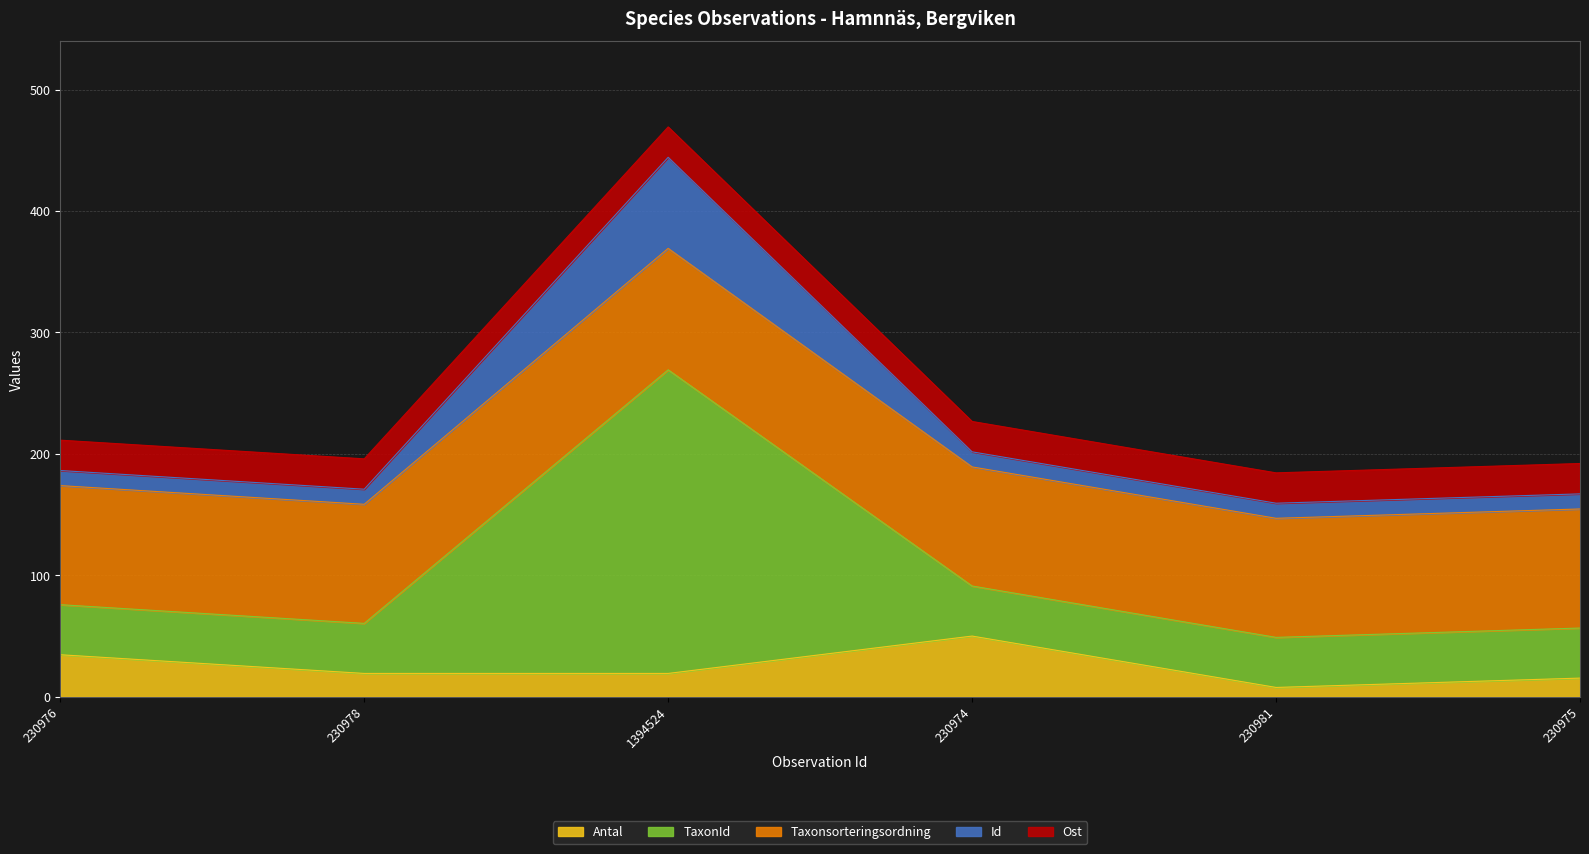

What is the label of the 5th point from the left?

230981